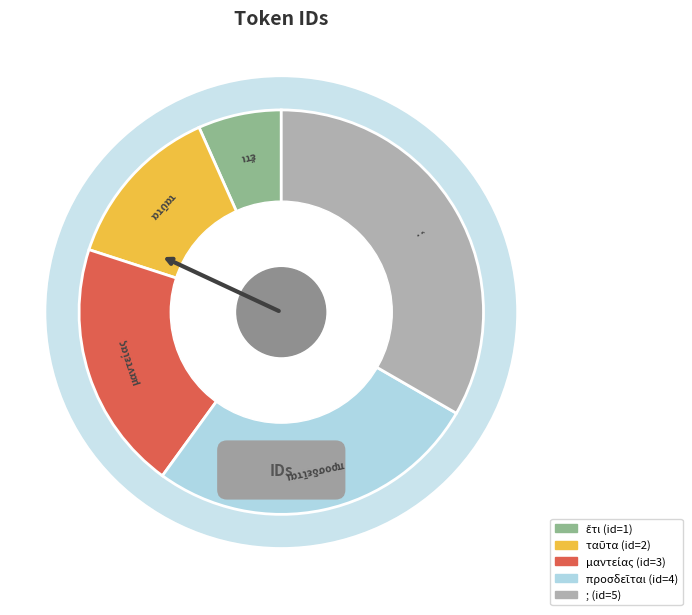

What is the change in value from προσδεῖται to ;?

+1